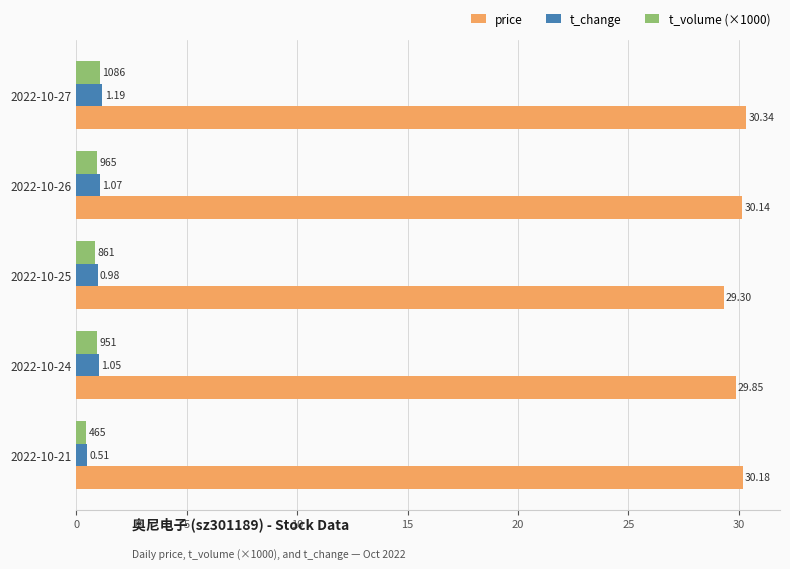

What is the difference between the maximum and second lowest values in the t_volume (×1000) series?

0.2